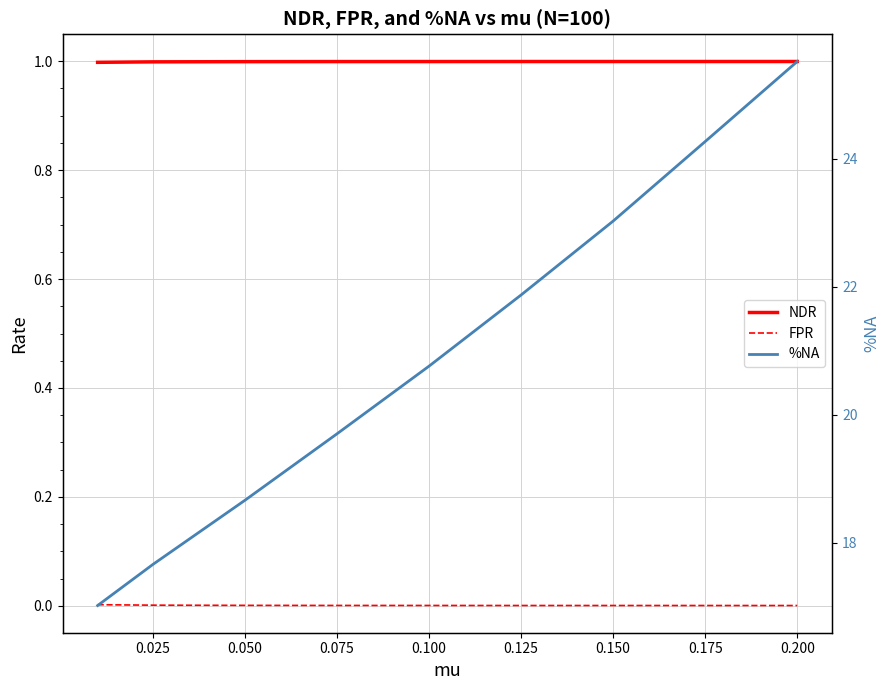

Which series has the largest total across all categories?

%NA